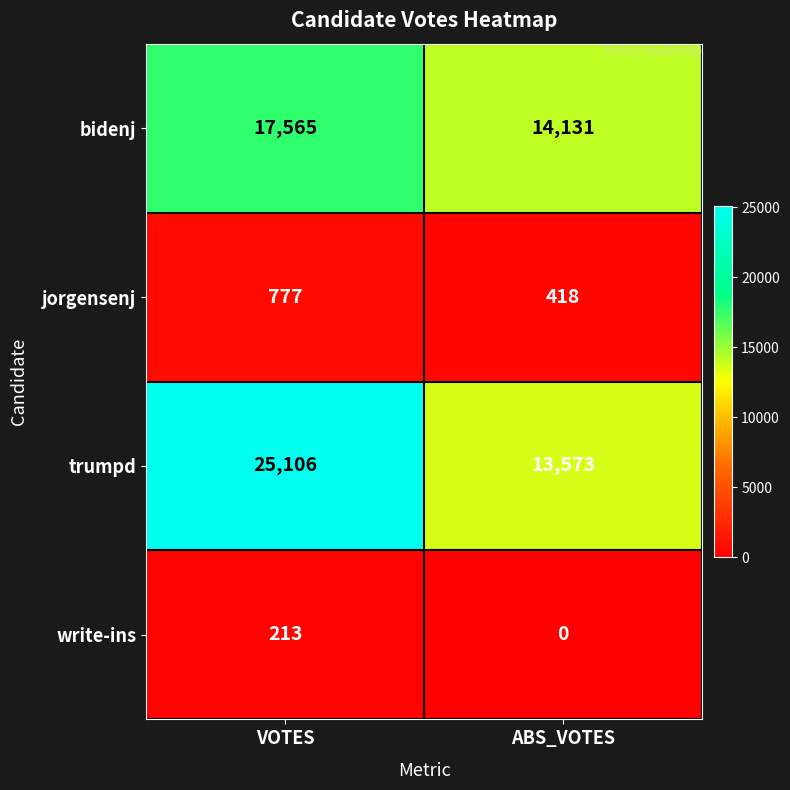

Reading left to right, transcribe all the data shown in this chart.

bidenj: VOTES=17565	ABS_VOTES=14131
jorgensenj: VOTES=777	ABS_VOTES=418
trumpd: VOTES=25106	ABS_VOTES=13573
write-ins: VOTES=213	ABS_VOTES=0